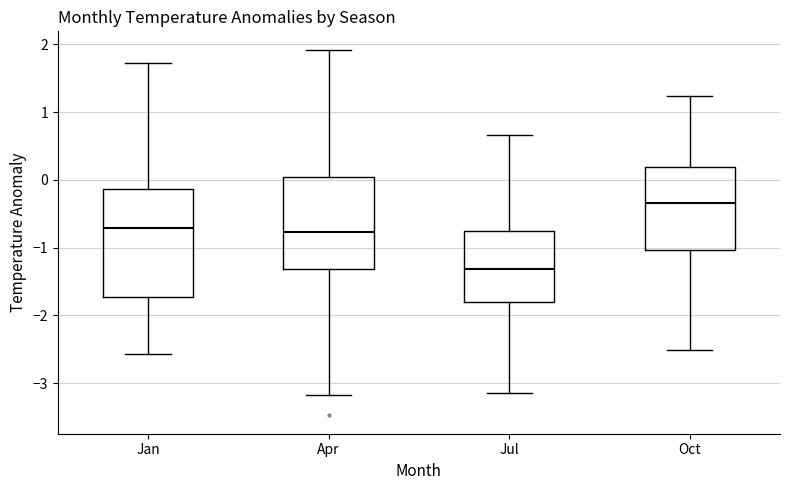

Where does the lower whisker of the box for Jan end on the y-axis? The values are not printed on the chart, so give them approximately, as read against the axis.

-2.6